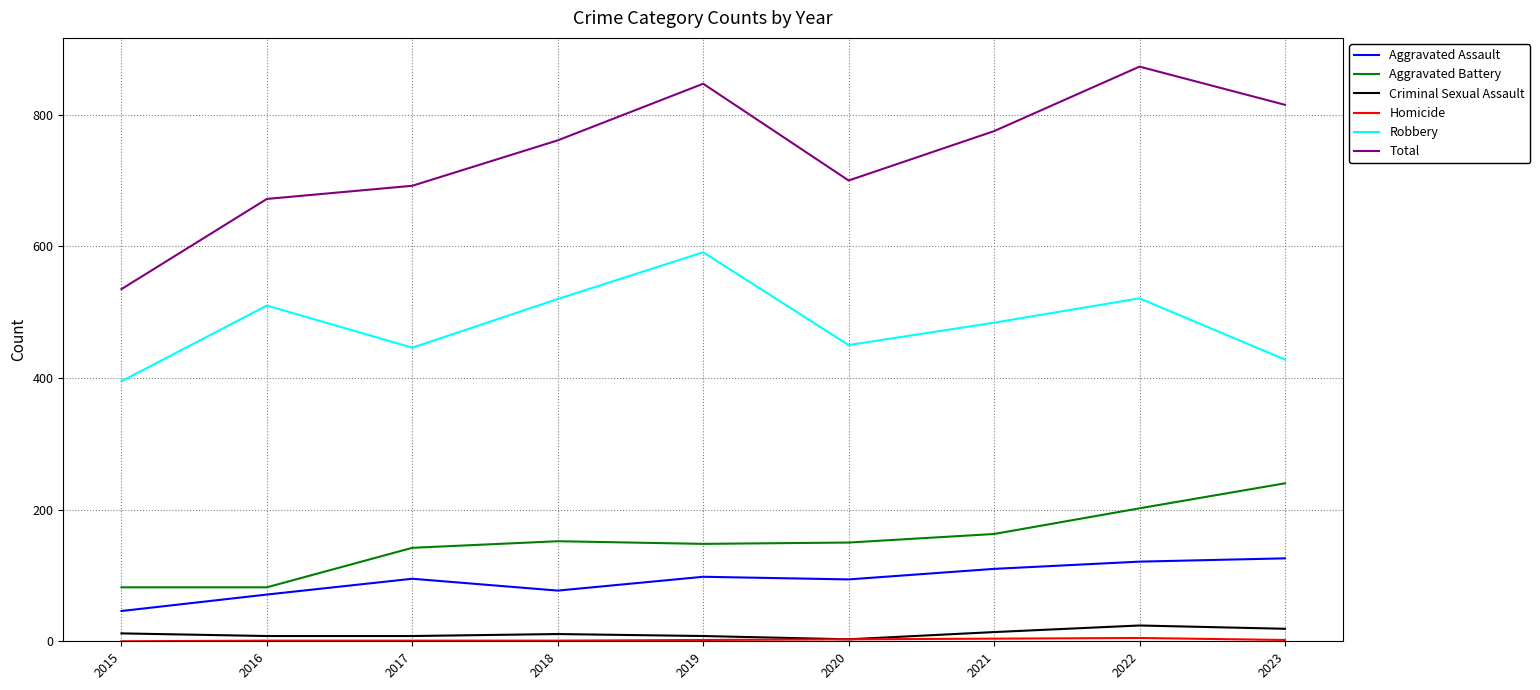

Is the value of Total at 2019 greater than the value of Aggravated Assault at 2023?

Yes